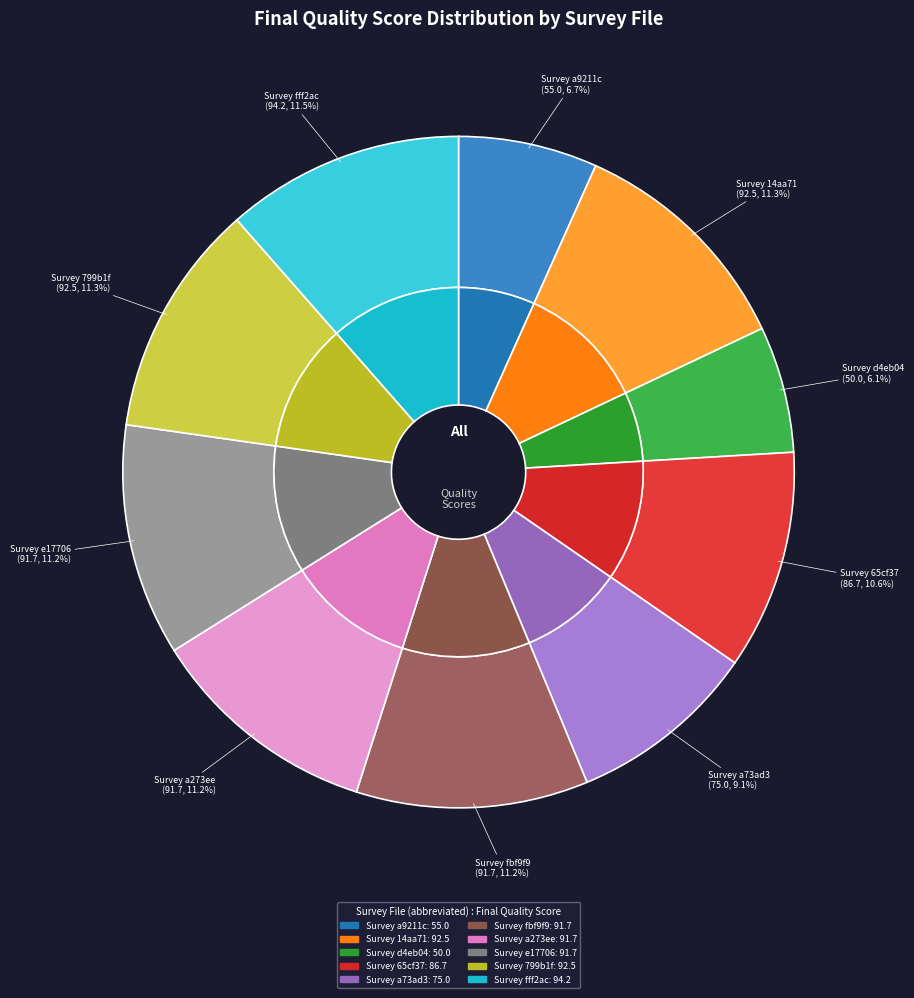

To the nearest percent, what percentage of the pie is 14aa71665b5ead4181b9f53ac89c6d4a?

11%